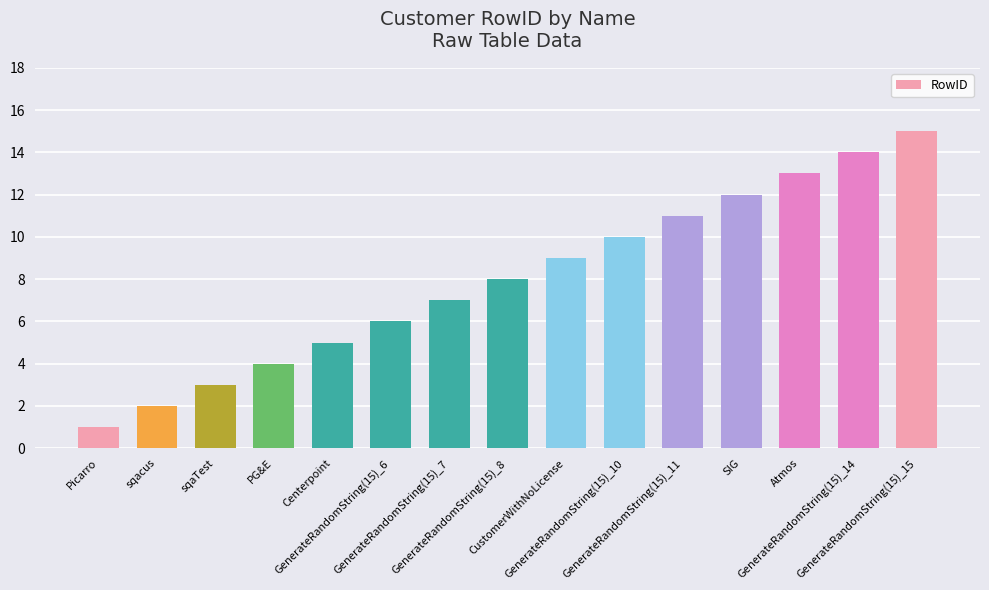

How many values are below 8?

7